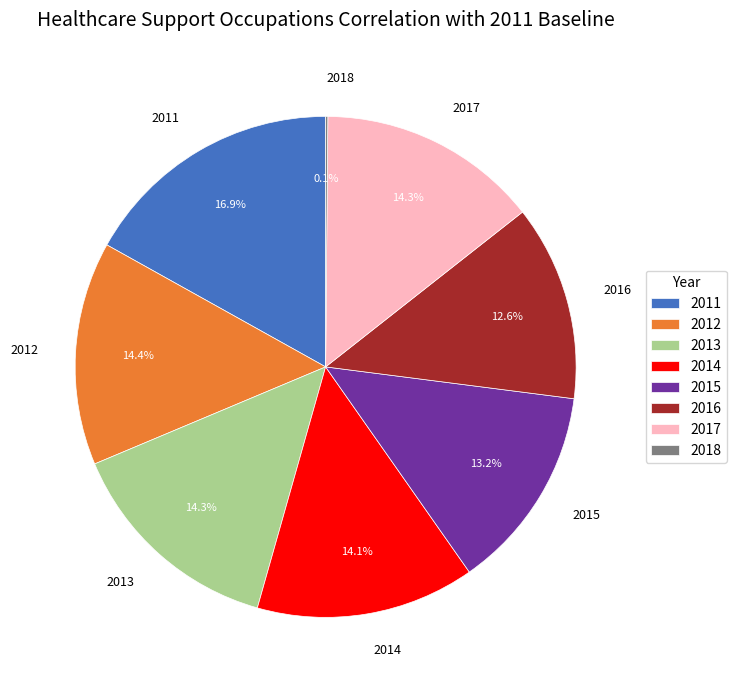

Which slice is the largest?

2011